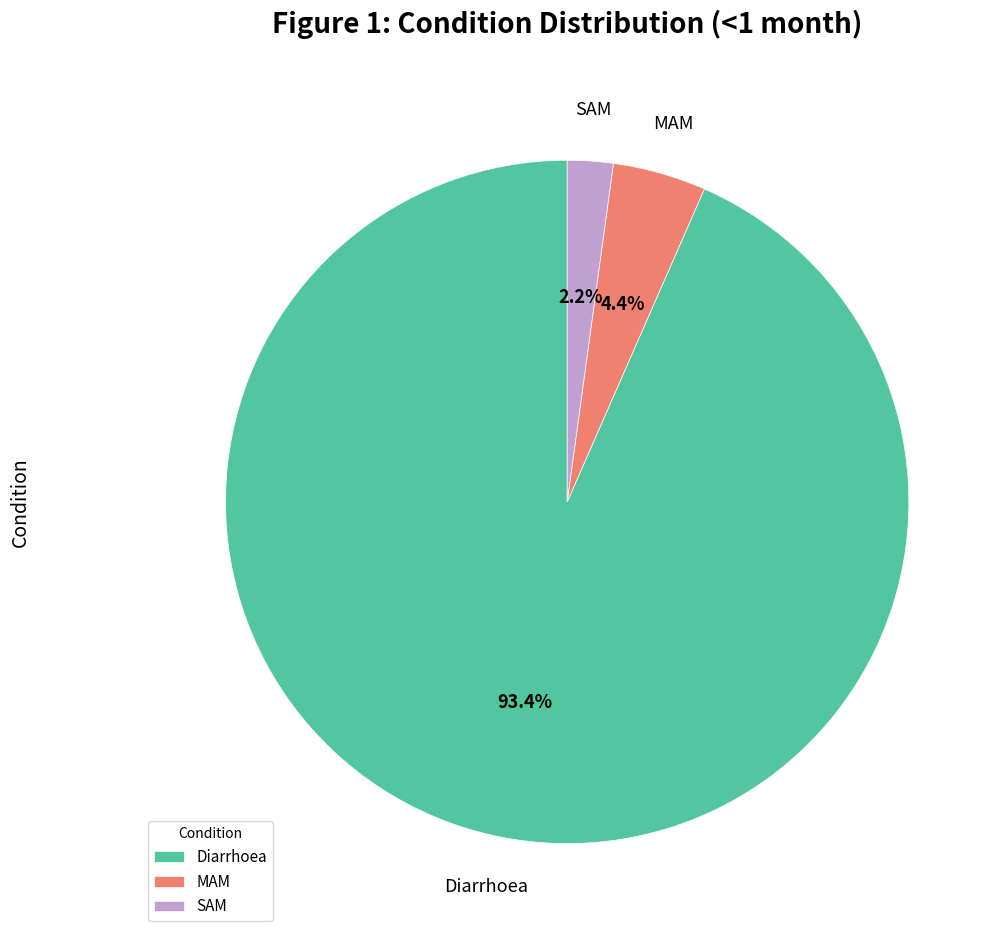

Which has a higher value, MAM or Diarrhoea?

Diarrhoea